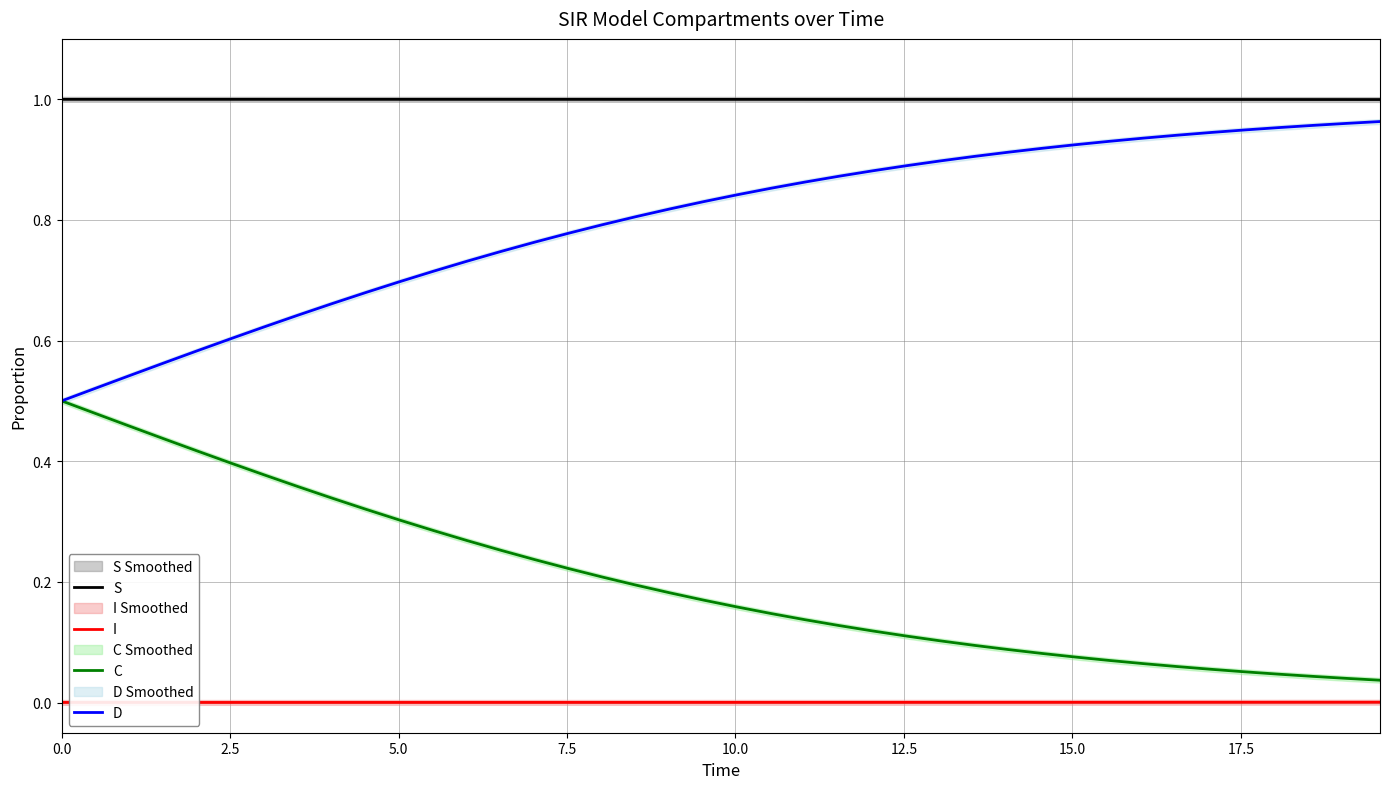

Is it true that I equals 0.0 at 2.5?

True